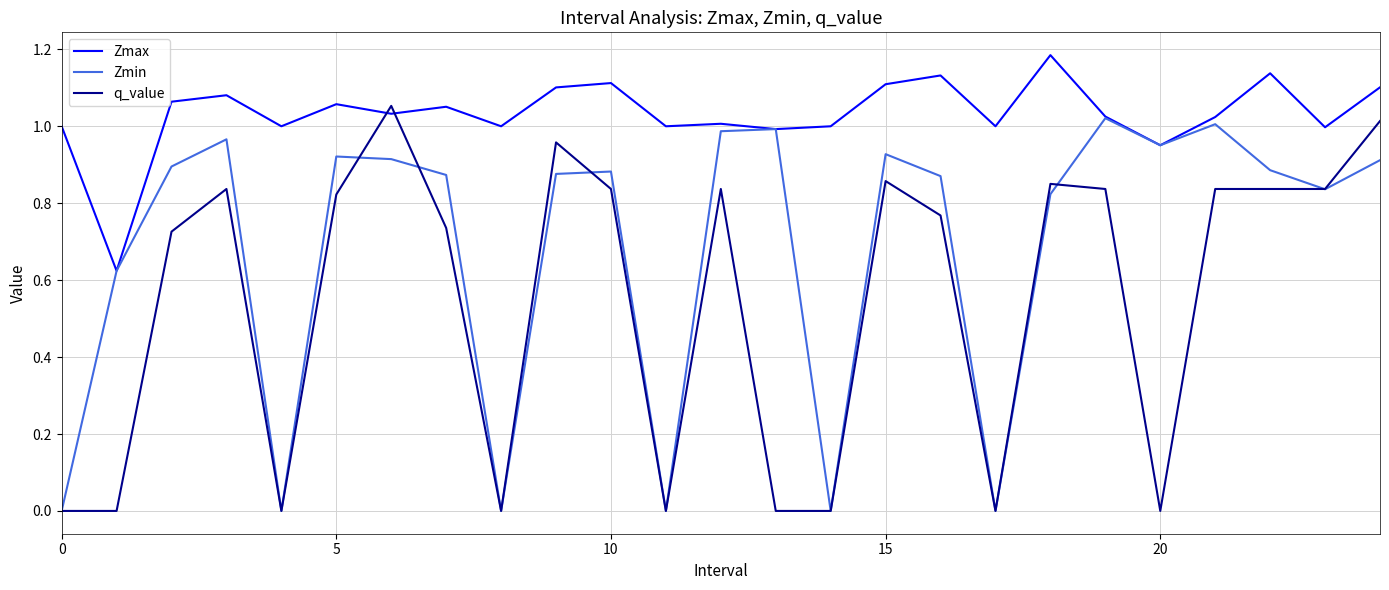

Rank the series by their average value, from highest to lowest.

Zmax, Zmin, q_value